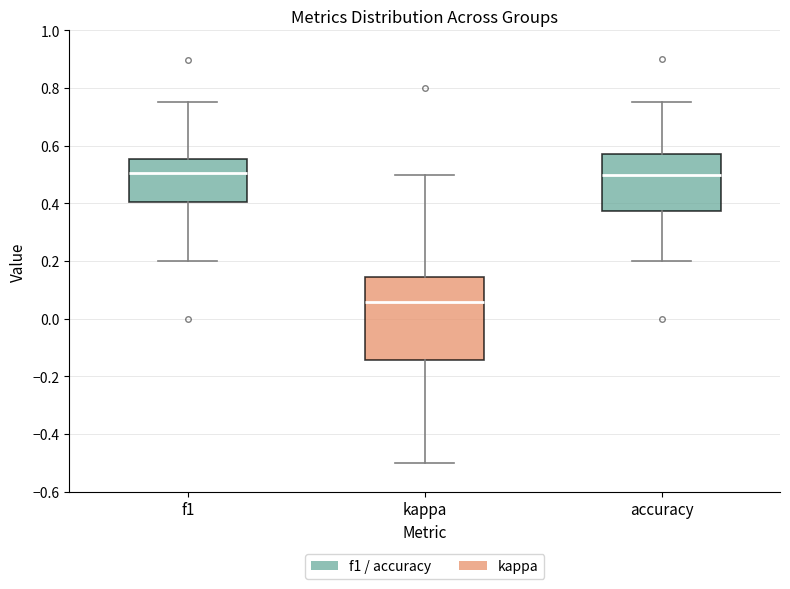

Where does the median line of the box for accuracy sit on the y-axis? The values are not printed on the chart, so give them approximately, as read against the axis.

0.50